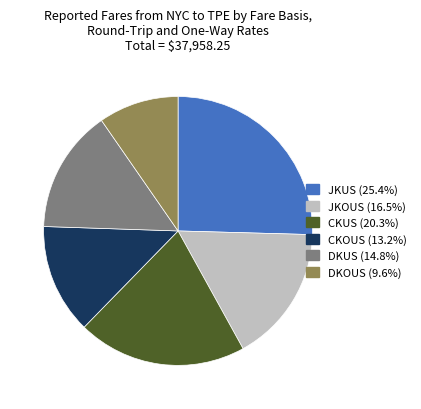

Combined, do DKUS and JKOUS account for over 50%?

No